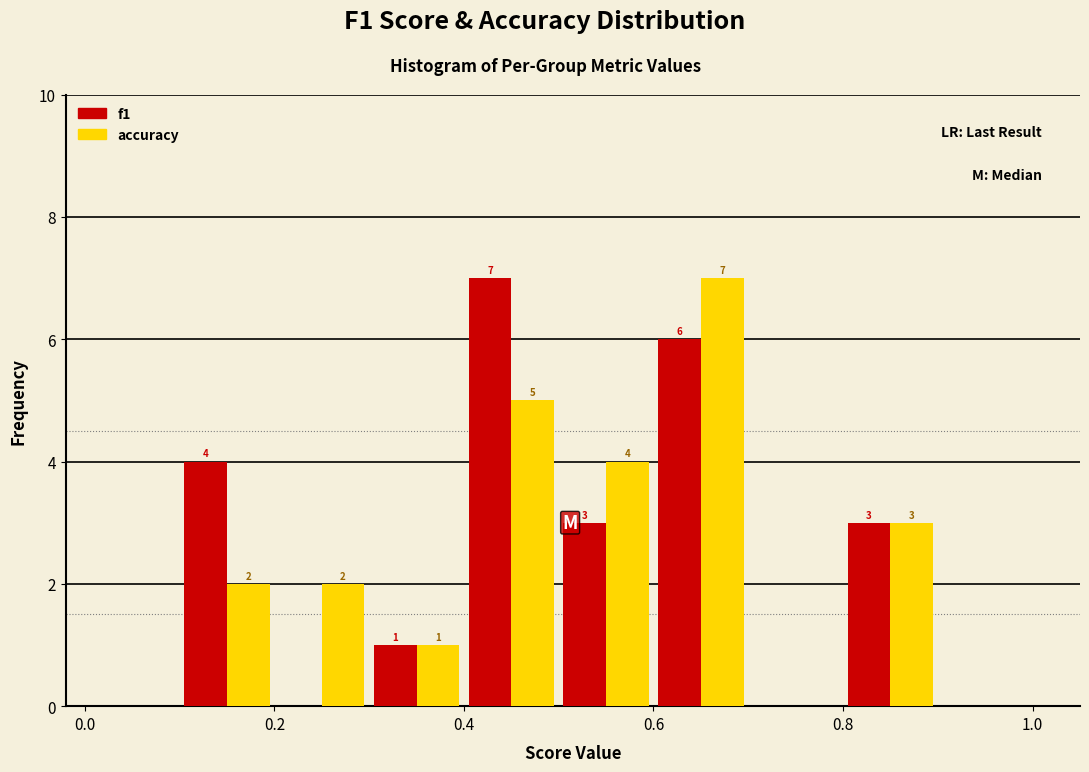

In the f1 series, which range on the x-axis has the tallest bar?

0.4 to 0.5